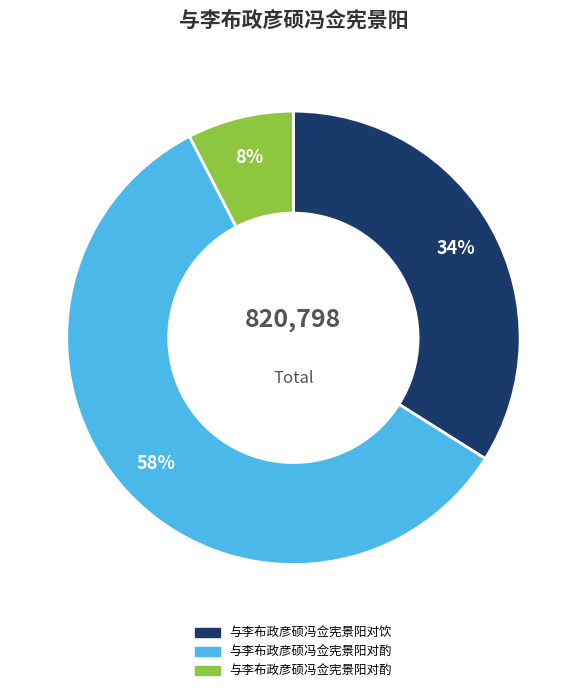

To the nearest percent, what is the average slice percentage?

33%